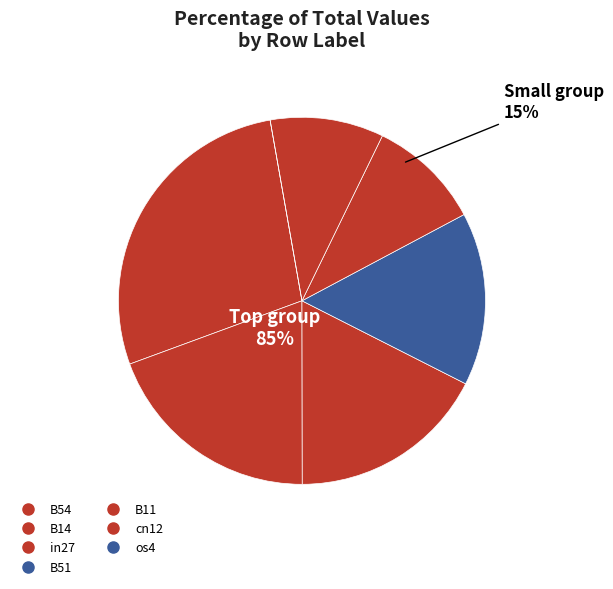

Which slice is the largest?

B54